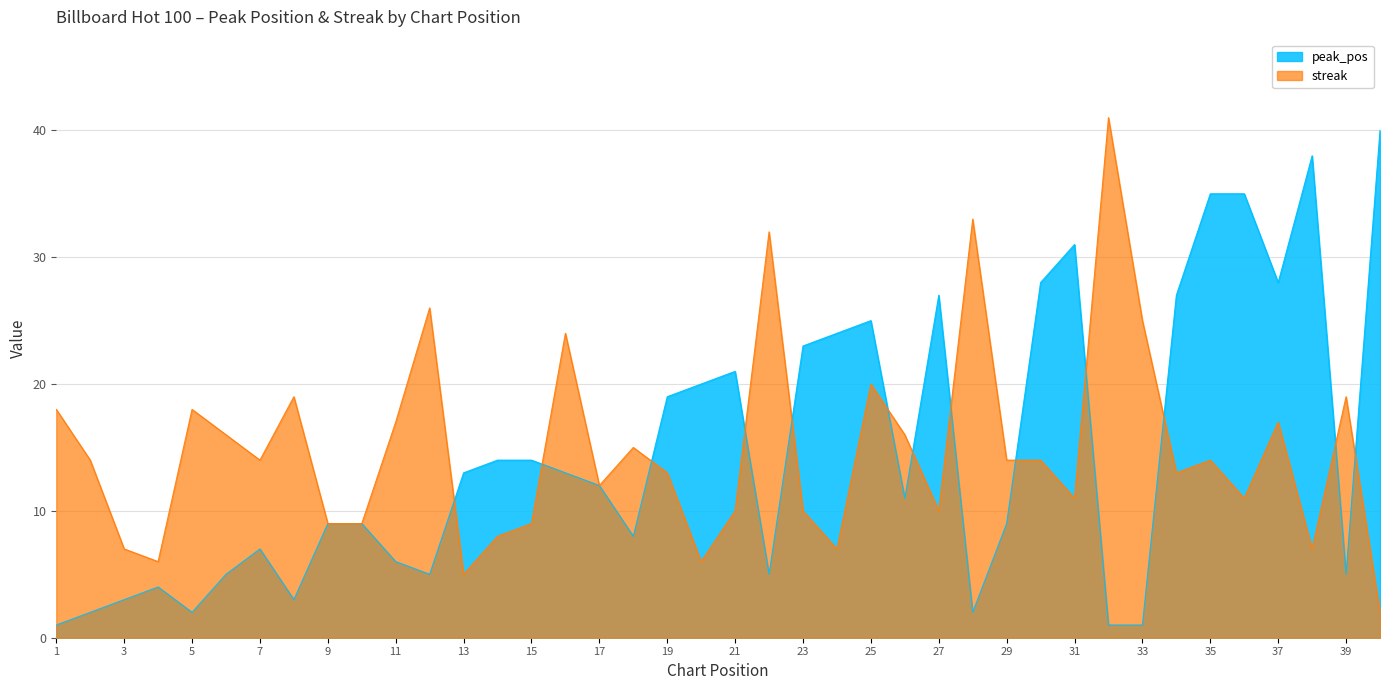

Reading left to right, extract all data points from this chart.

peak_pos: 1=1	2=2	3=3	4=4	5=2	6=5	7=7	8=3	9=9	10=9	11=6	12=5	13=13	14=14	15=14	16=13	17=12	18=8	19=19	20=20	21=21	22=5	23=23	24=24	25=25	26=11	27=27	28=2	29=9	30=28	31=31	32=1	33=1	34=27	35=35	36=35	37=28	38=38	39=5	40=40
streak: 1=18	2=14	3=7	4=6	5=18	6=16	7=14	8=19	9=9	10=9	11=17	12=26	13=5	14=8	15=9	16=24	17=12	18=15	19=13	20=6	21=10	22=32	23=10	24=7	25=20	26=16	27=10	28=33	29=14	30=14	31=11	32=41	33=25	34=13	35=14	36=11	37=17	38=7	39=19	40=2